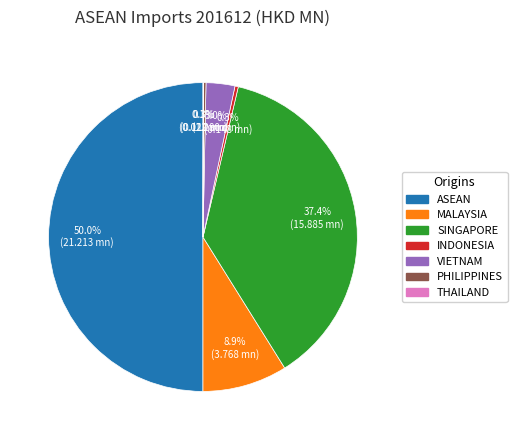

Combined, do MALAYSIA and SINGAPORE account for over 50%?

No